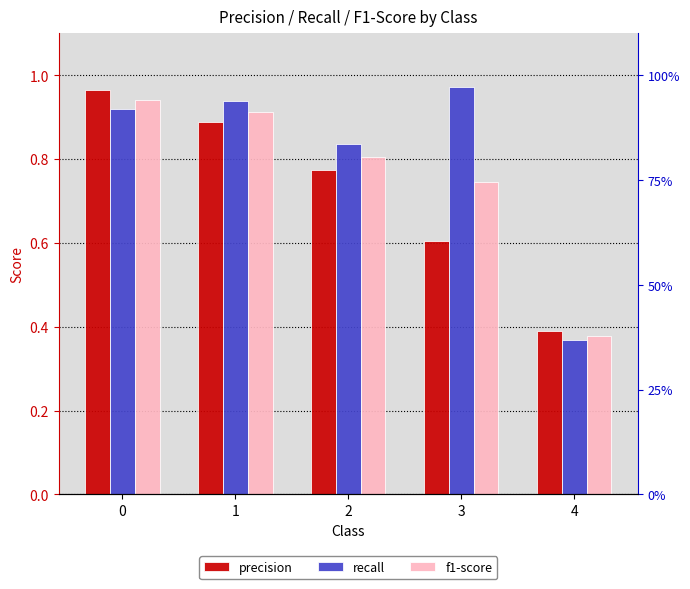

What is the value of the recall bar at the 1st from the left?

0.9